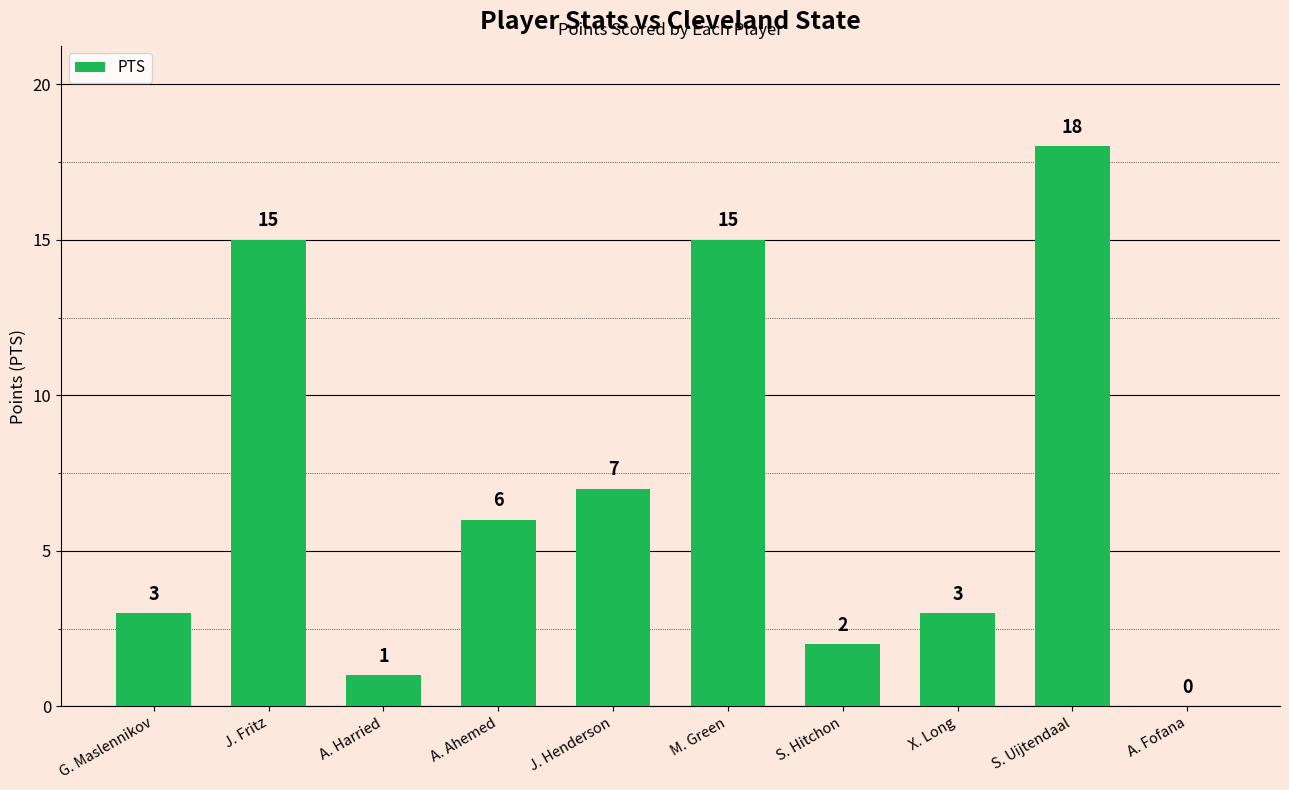

At which label is the value closest to 9?

J. Henderson